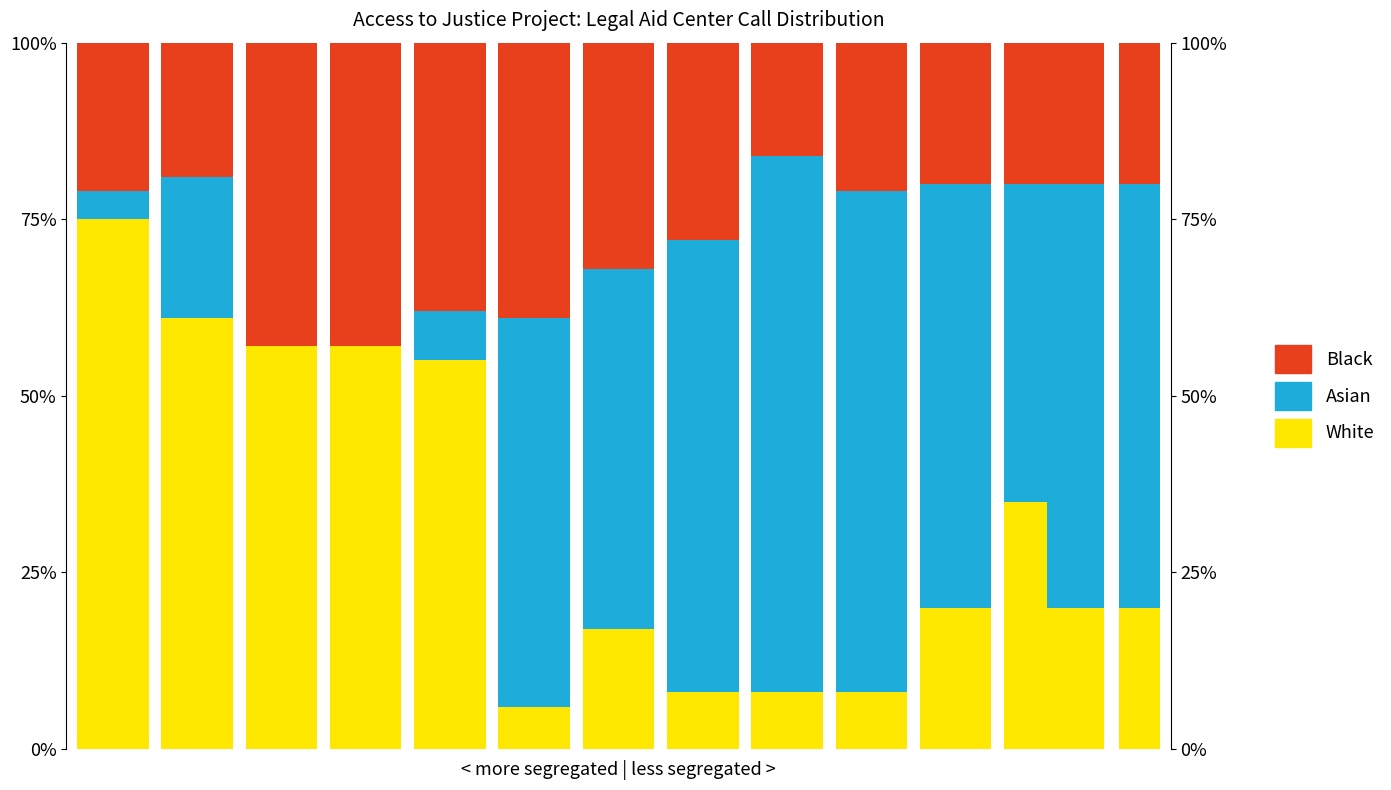

What are all the series names shown in the legend?

White, Asian, Black